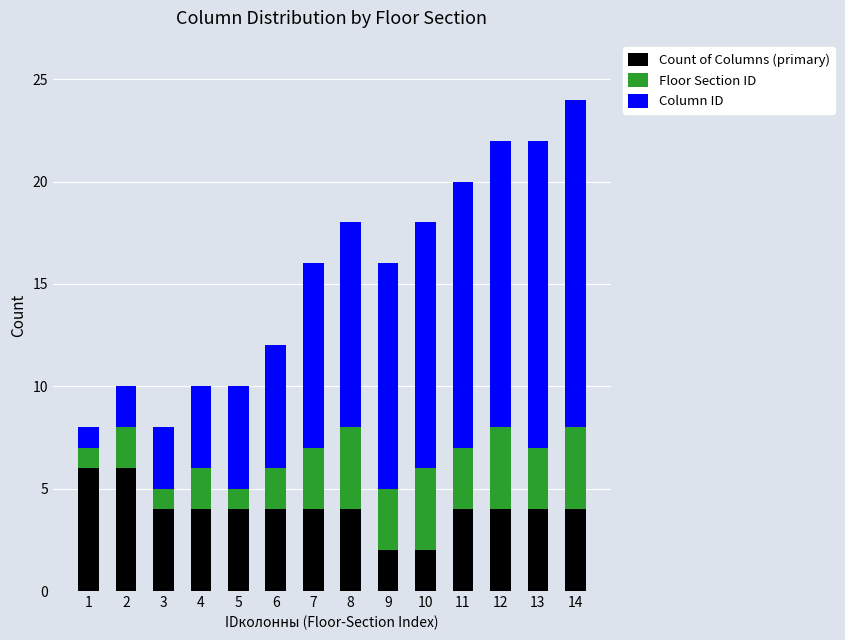

Count the number of data series in this chart.

3